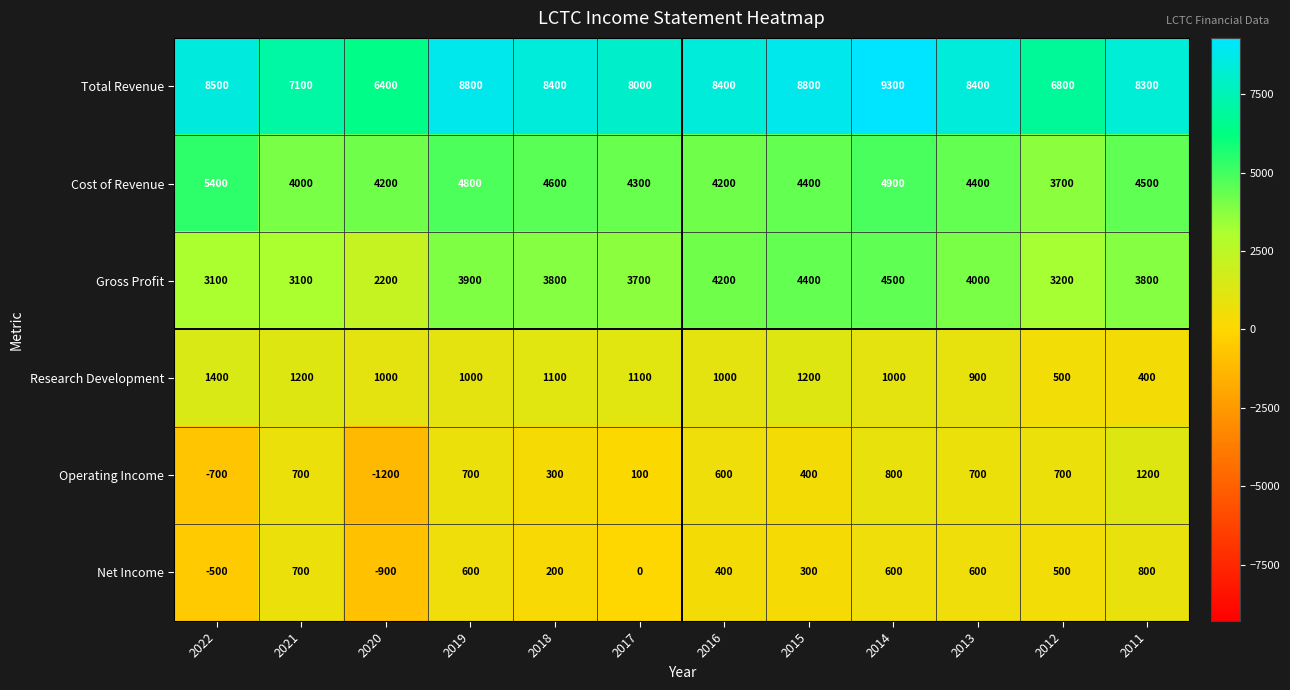

Which series has the largest total across all categories?

Total Revenue